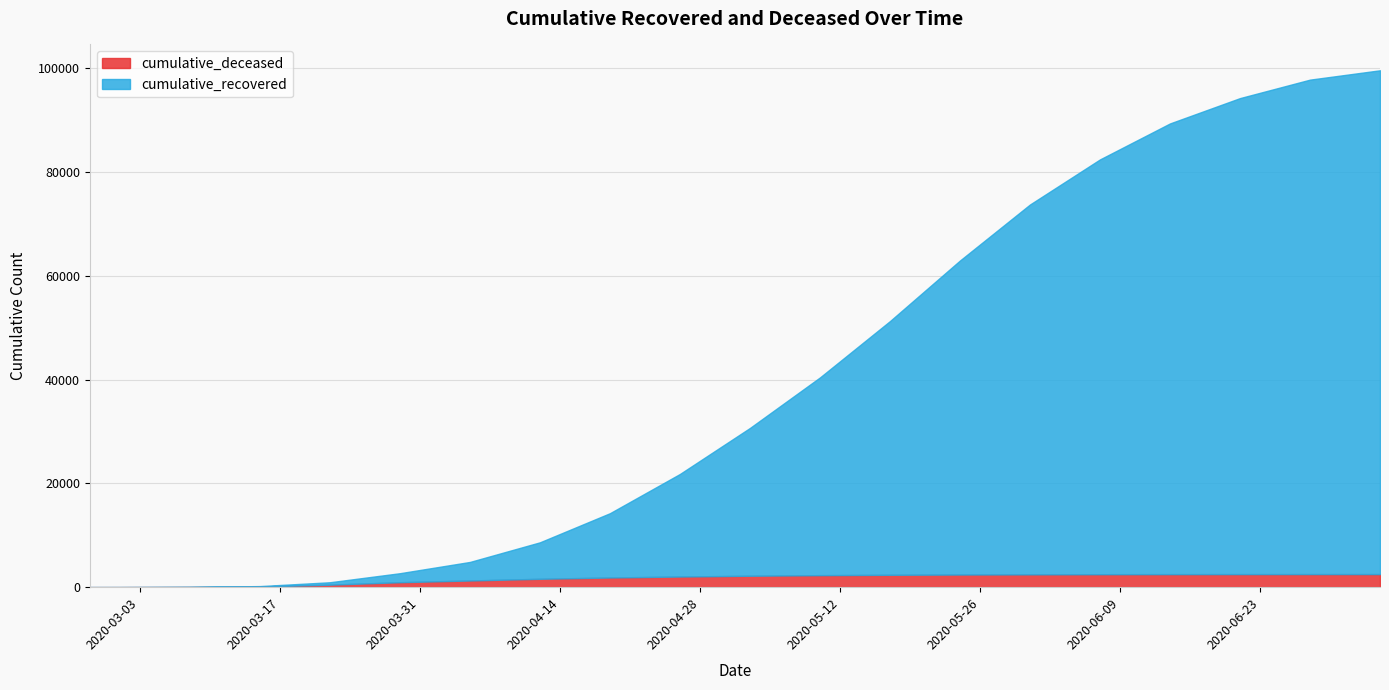

Where is cumulative_recovered nearest to the value 48531?

2020-05-17